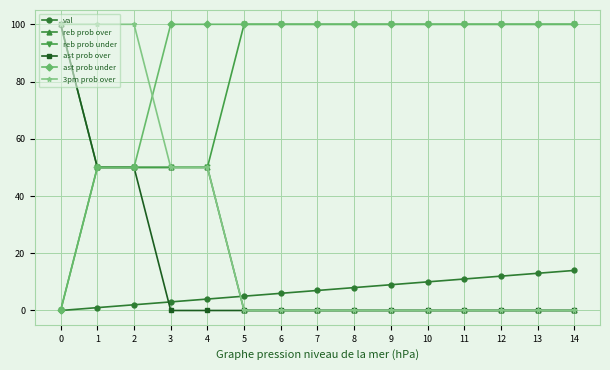

What is the greatest value displayed?

100